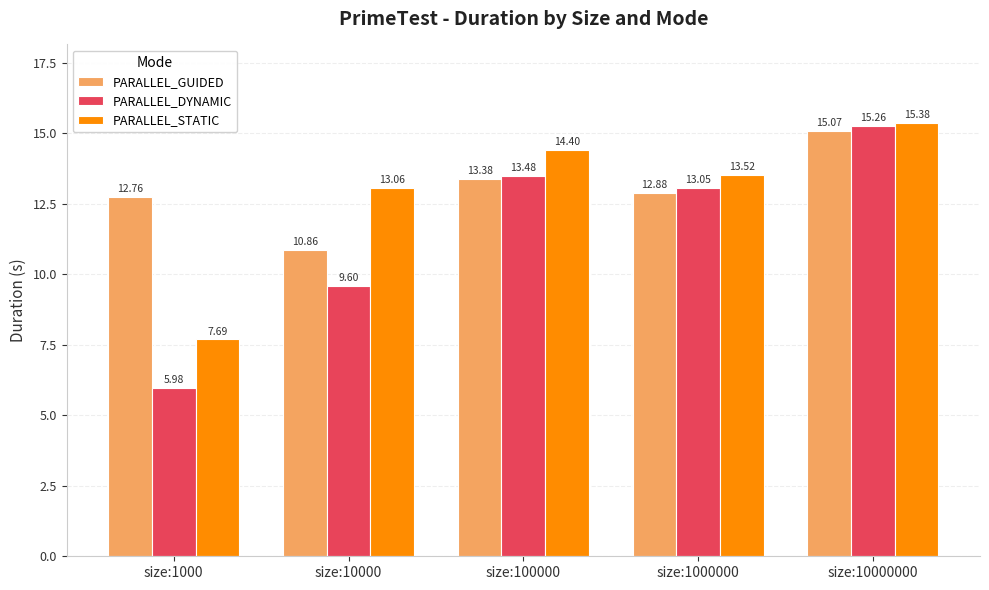

The value of PARALLEL_DYNAMIC at size:10000 is 9.6. True or false?

True